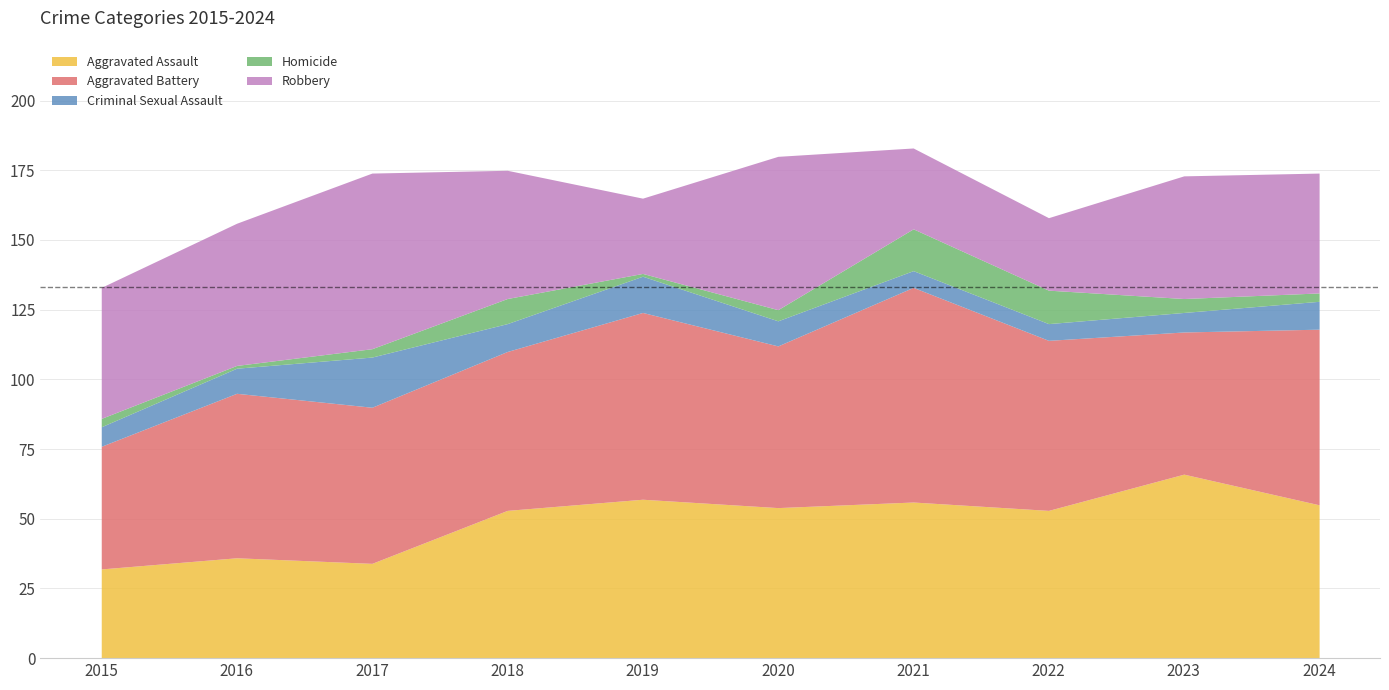

What is the difference between the Criminal Sexual Assault values at 2015 and 2019?

6